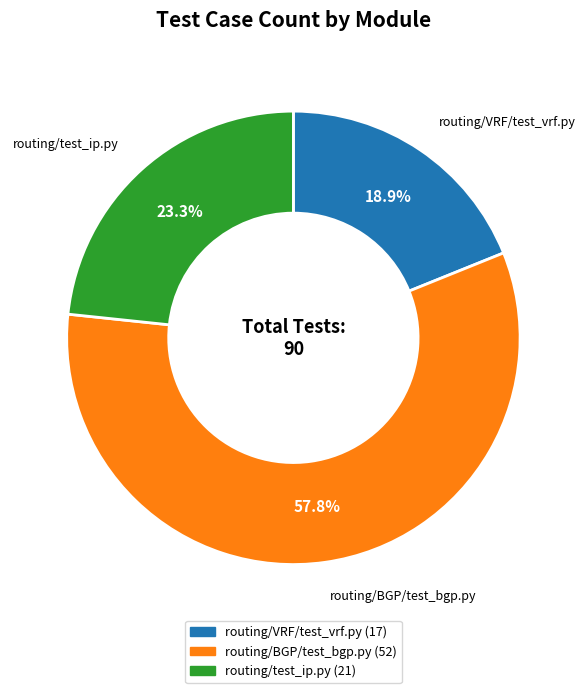

To the nearest percent, what is the average slice percentage?

33%